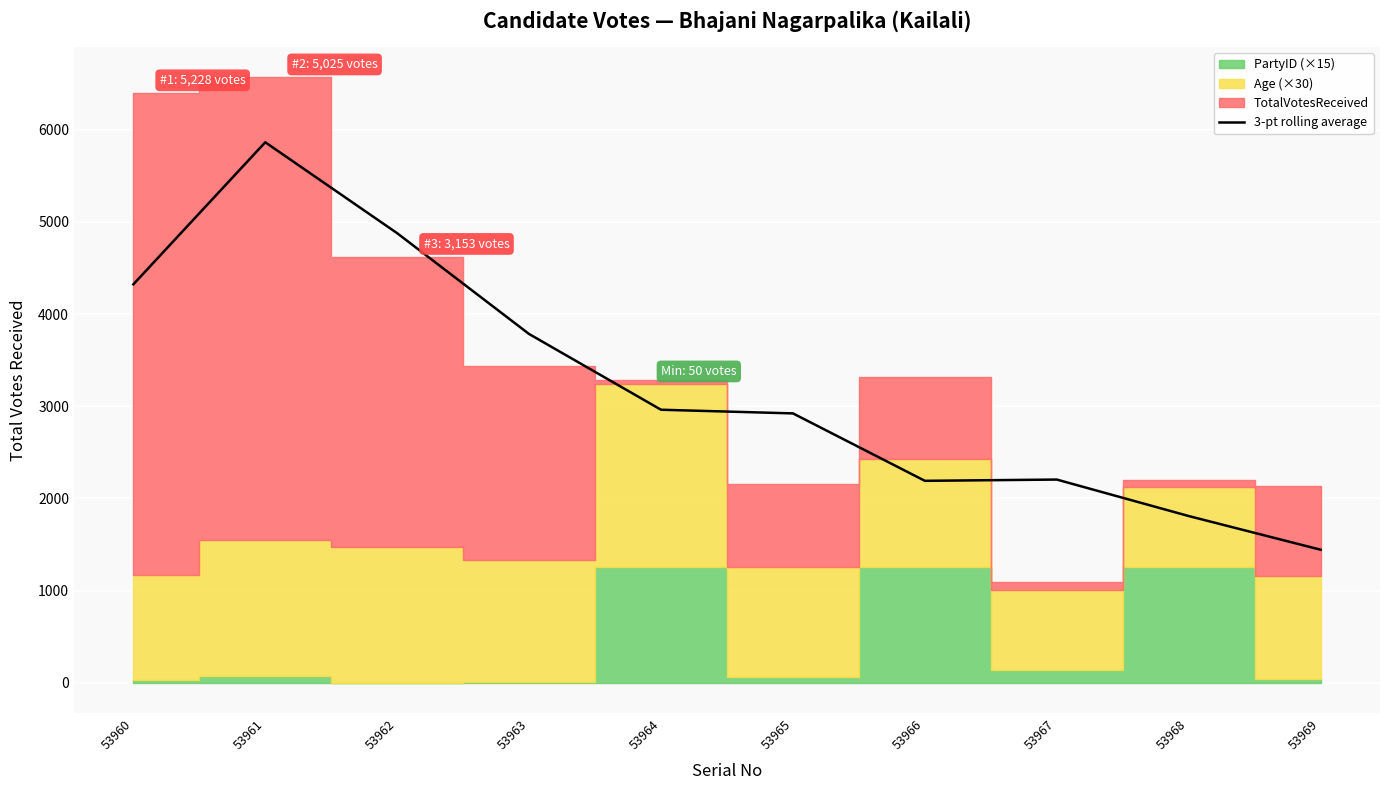

Reading left to right, what are all the values shown in this chart?

4322.7	5863.7	4877.3	3784.0	2962.7	2923.0	2191.7	2205.3	1809.7	1444.3